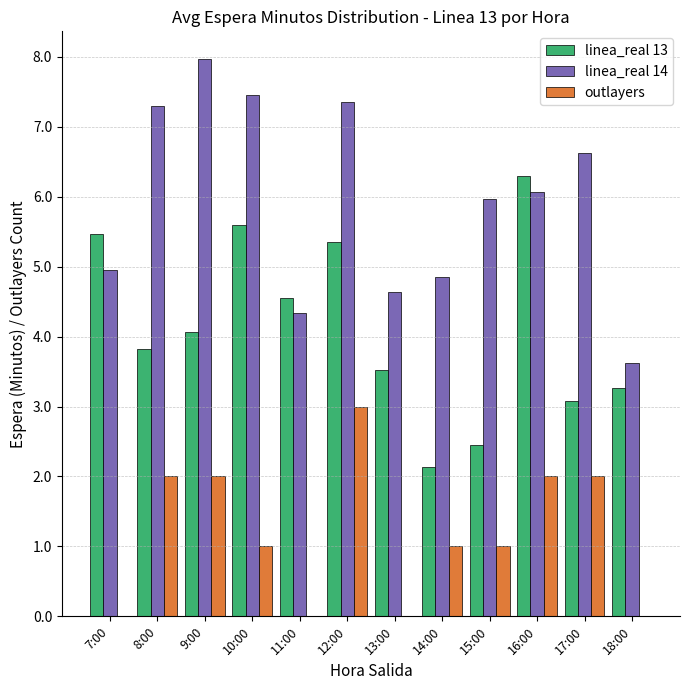

Where does the linea_real 14 series first go above 6?

8:00